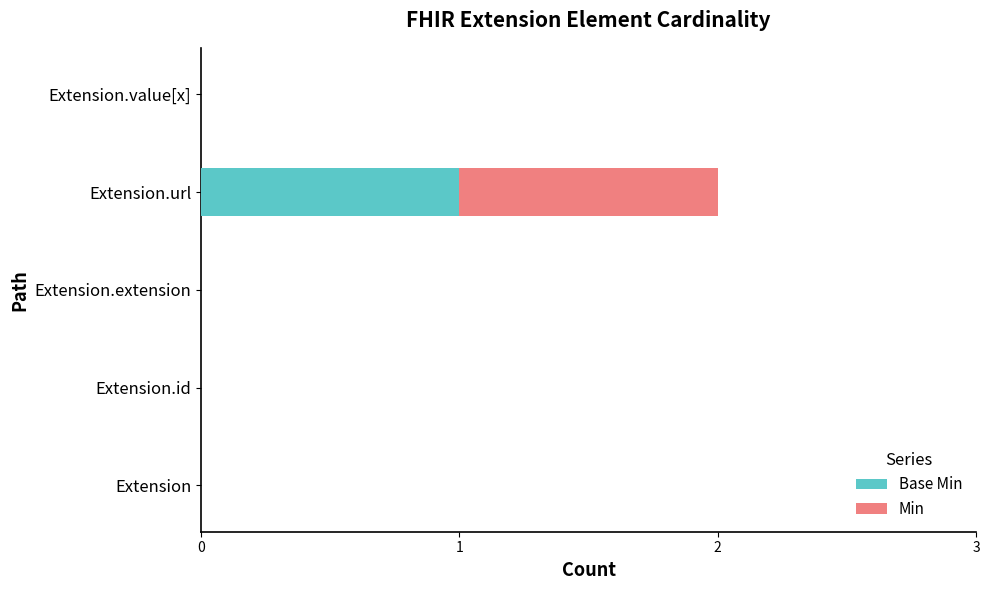

How many categories are shown in the chart?

5